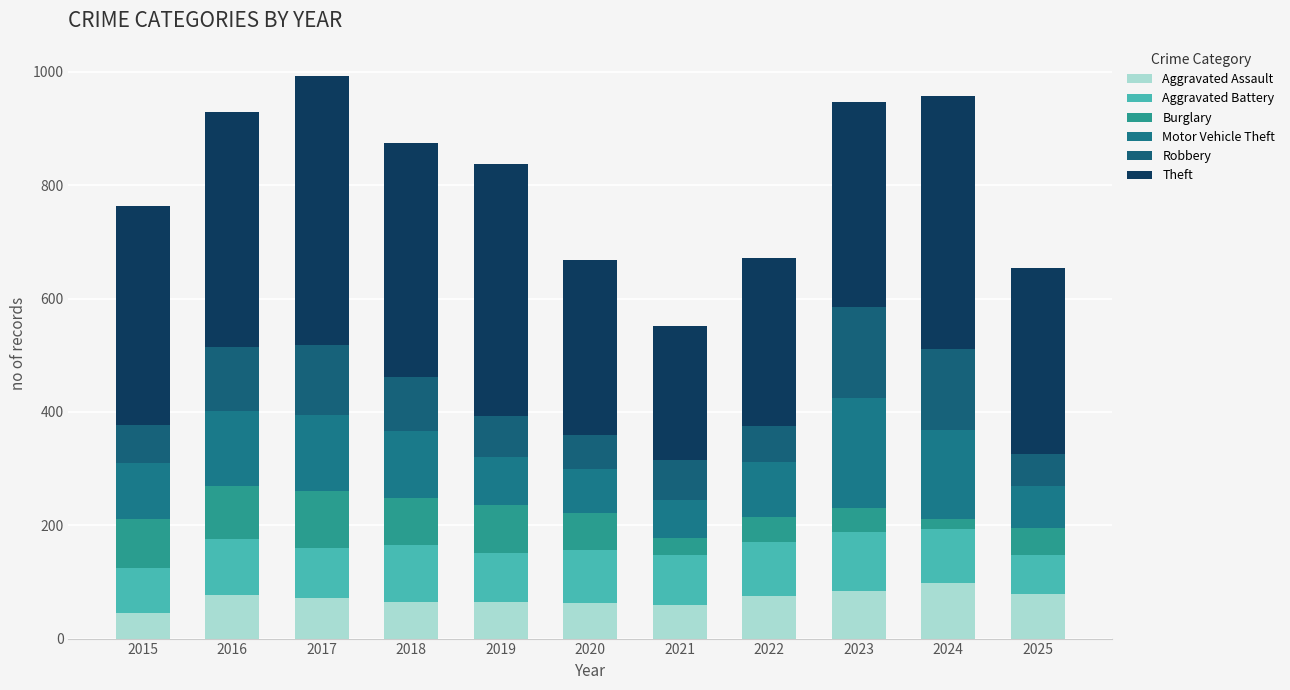

How many bars are there in total?

11